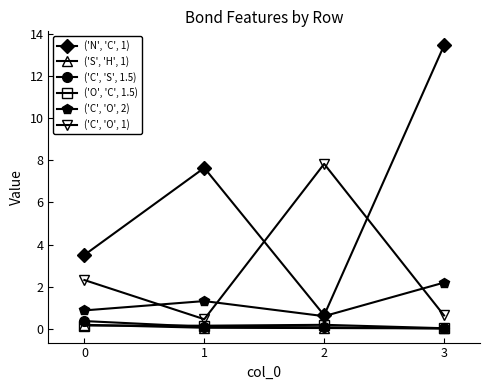

How many lines are shown in the chart?

6